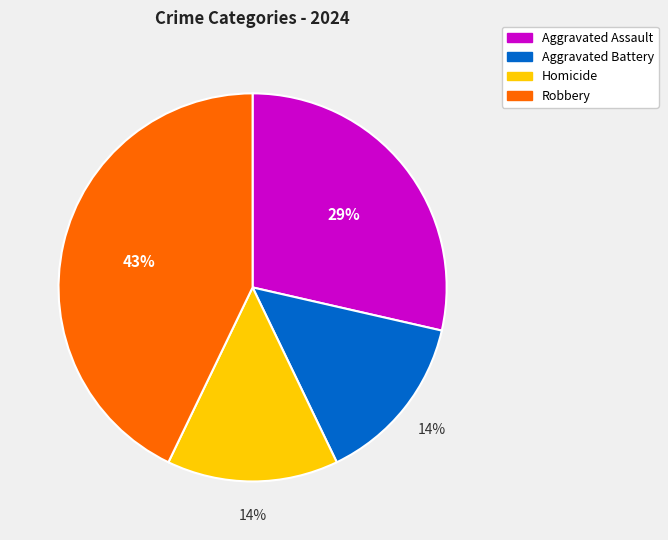

Does Aggravated Assault account for over 50% of the chart?

No